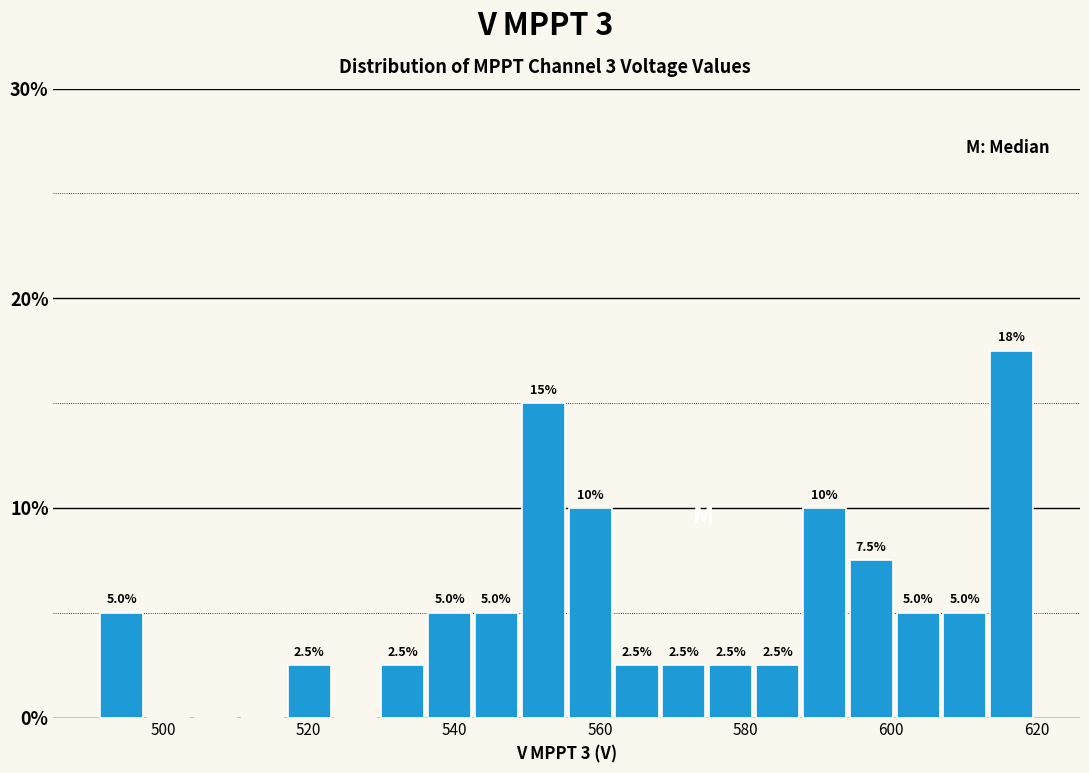

Around what value on the x-axis is the tallest bar? Give the approximate position of its centre, as read against the axis.

616